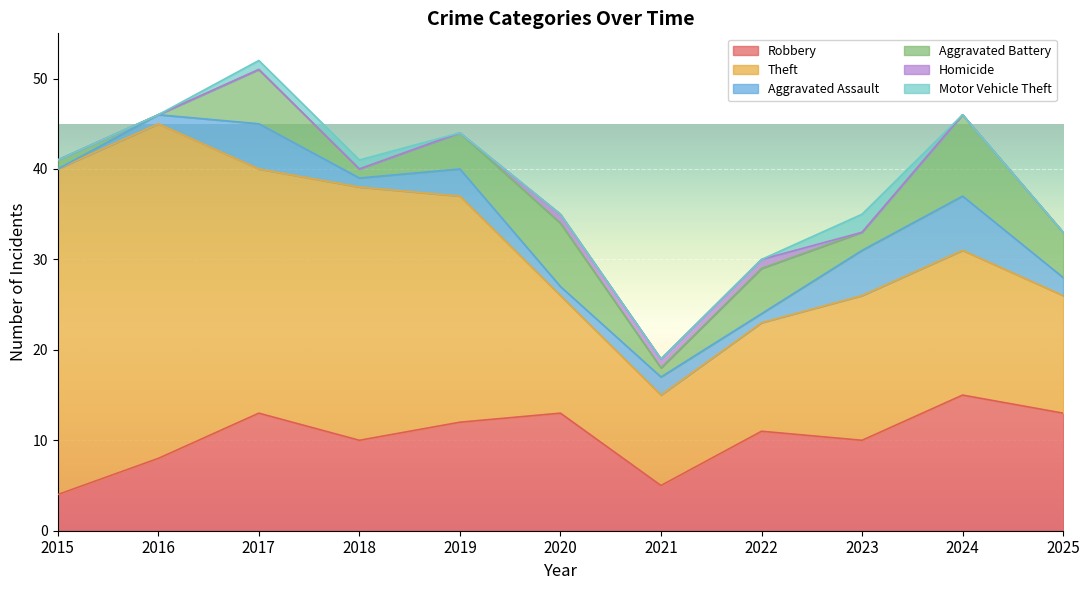

At how many categories does at least one series exceed 5?

11